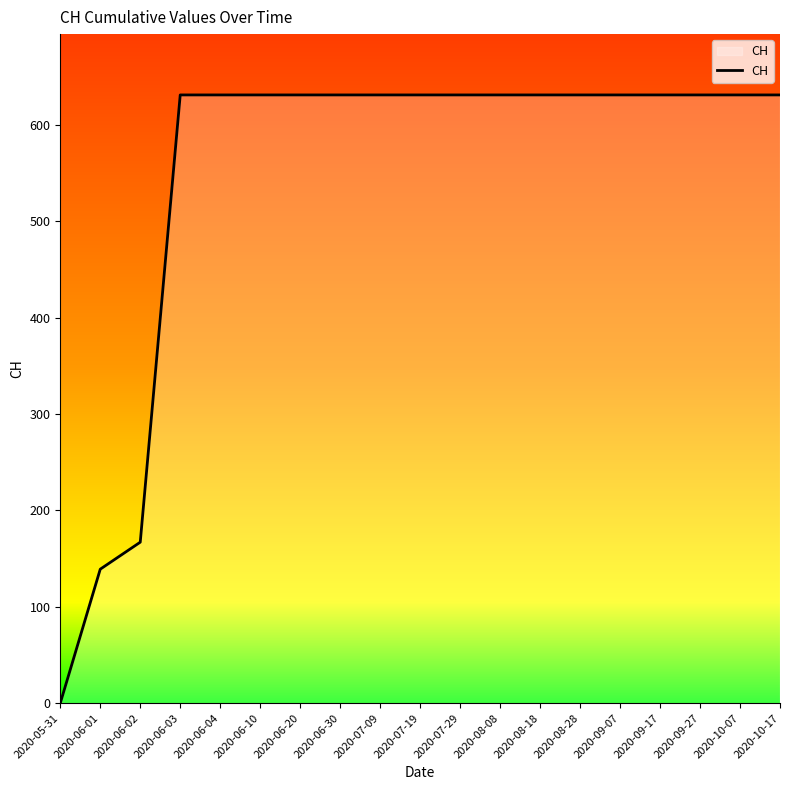

What is the average value?

547